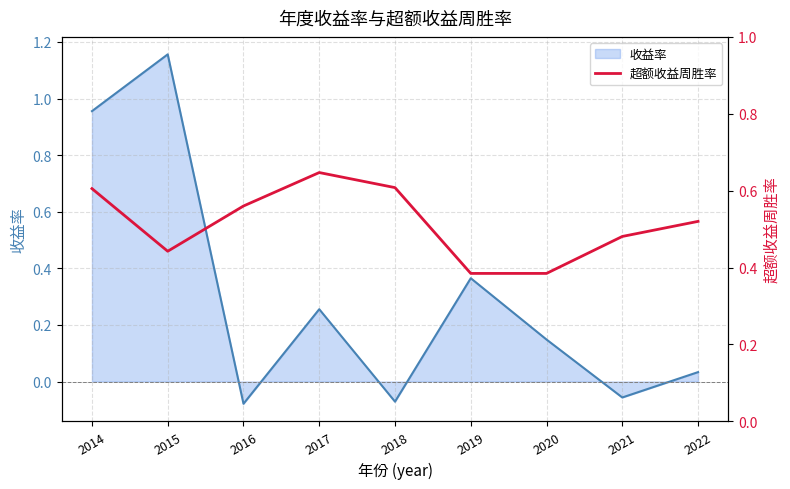

Where does the 收益率 series first go above 0?

2014